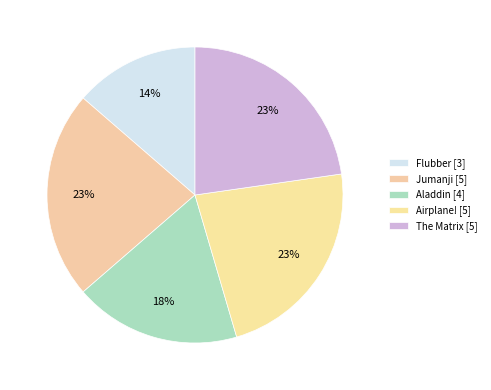

To the nearest percent, what is the combined percentage of The Matrix and Airplane!?

45%